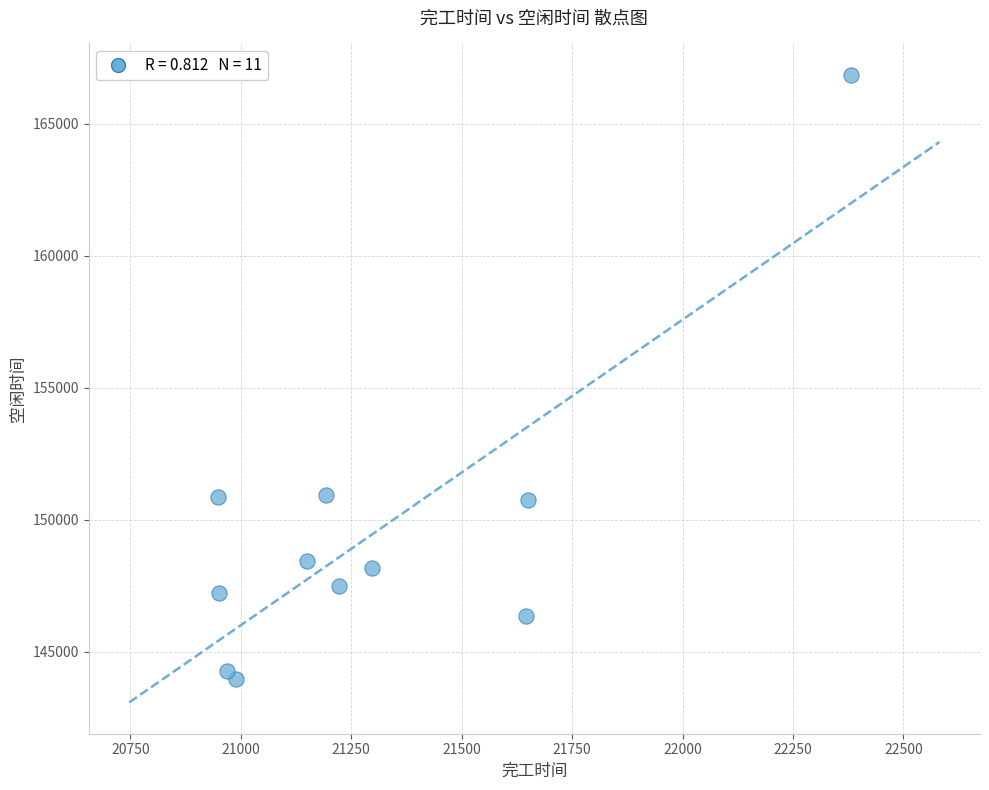

What is the average Y value?

149569.9